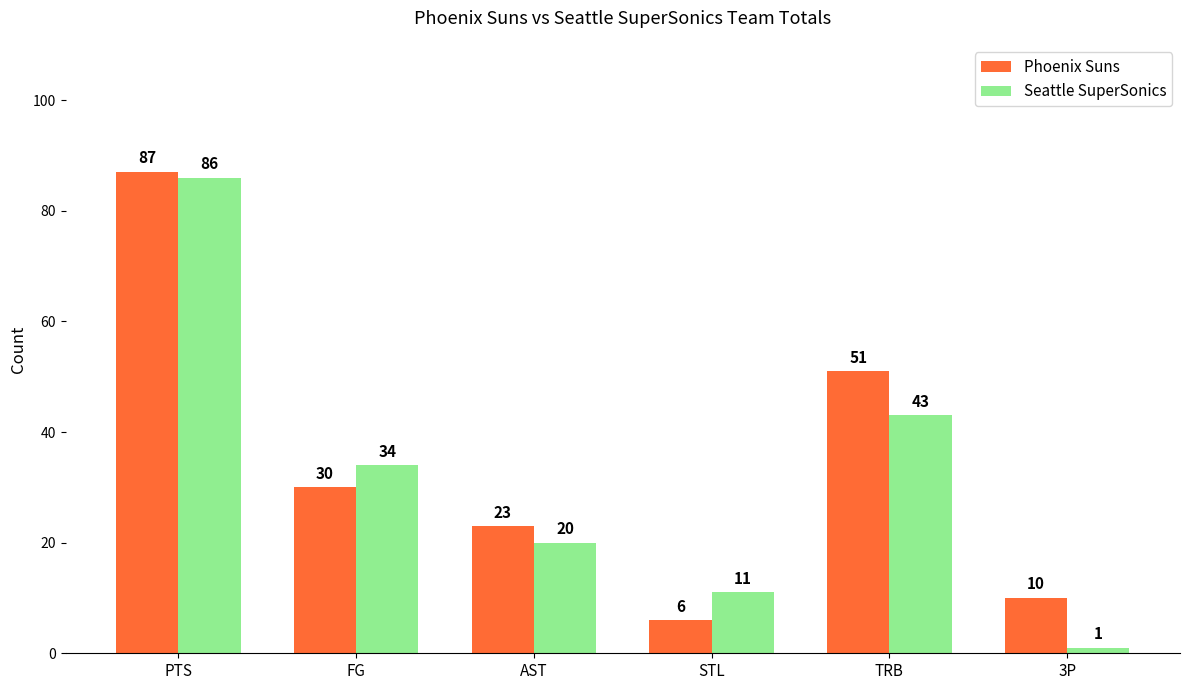

What is the difference between the maximum and second lowest values in the Seattle SuperSonics series?

75